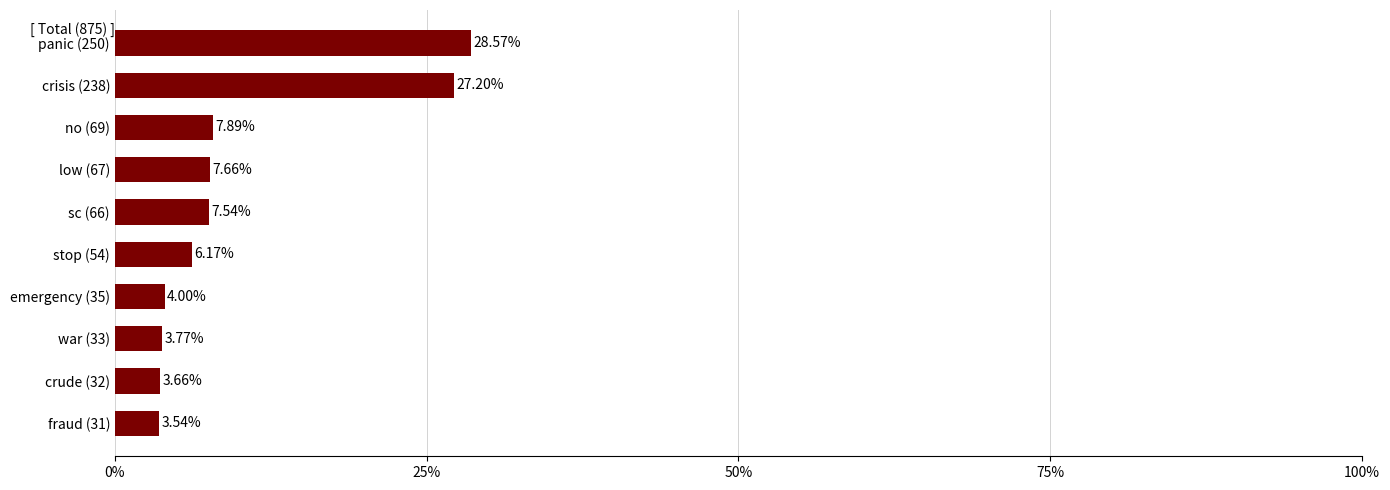

Are the bars horizontal?

Yes